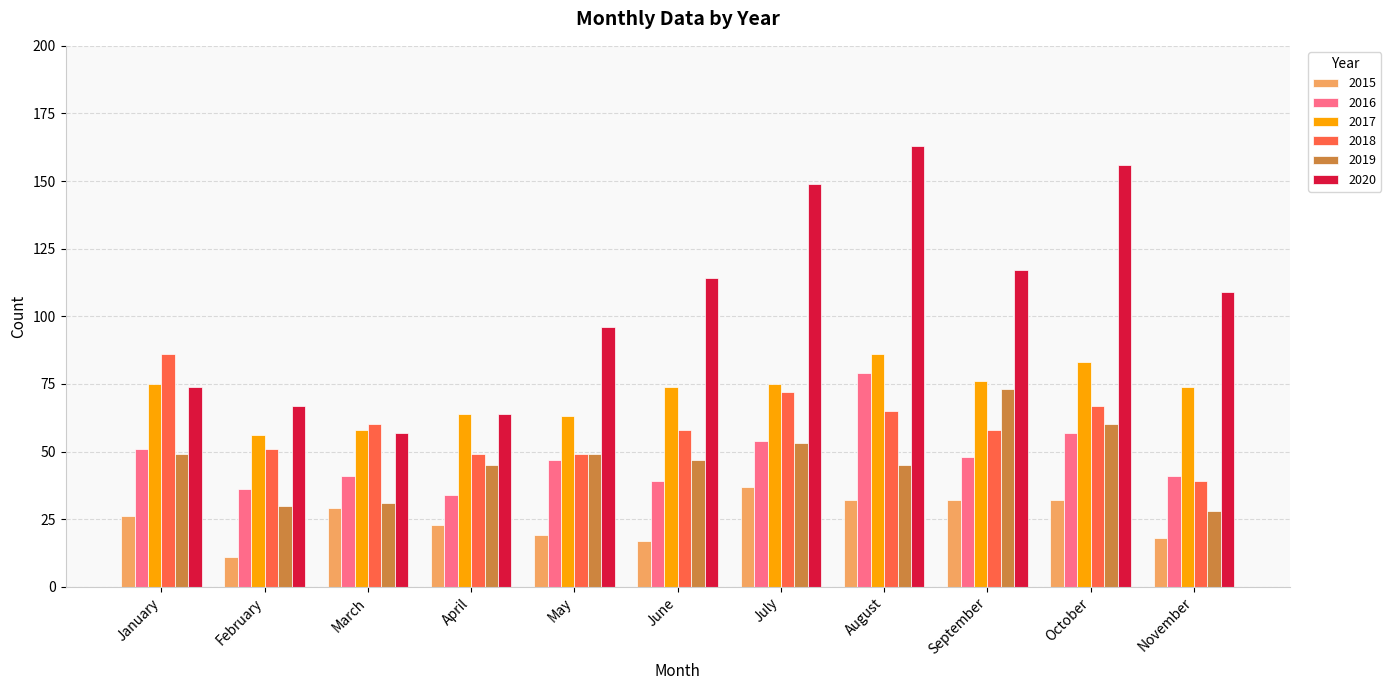

What is the highest value of the 2015 series?

37